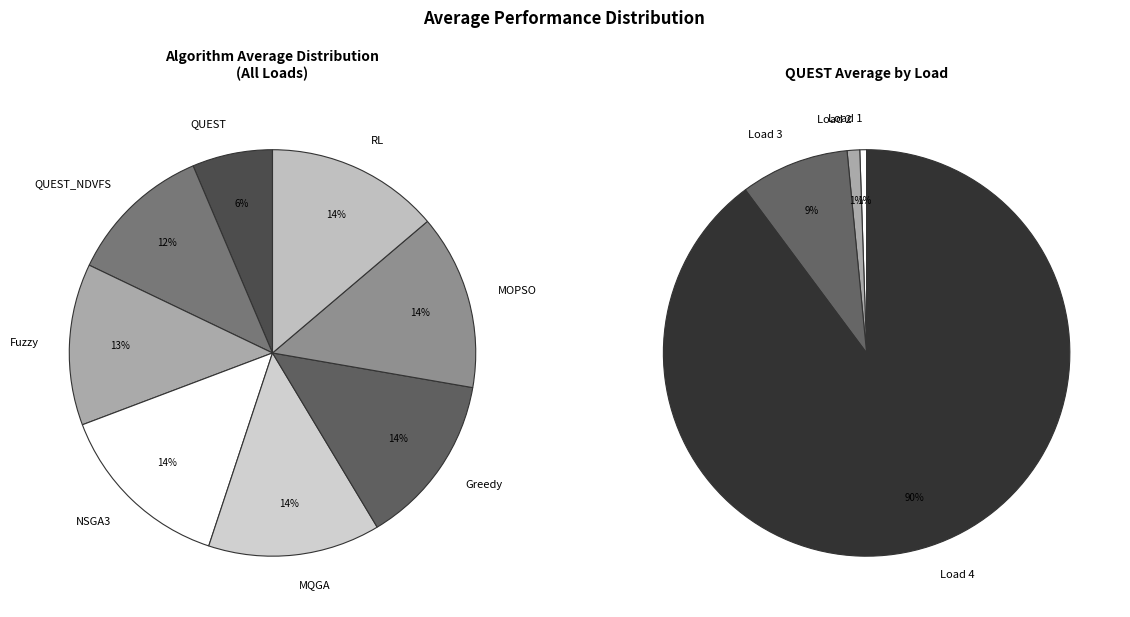

How many segments does this pie chart have?

8